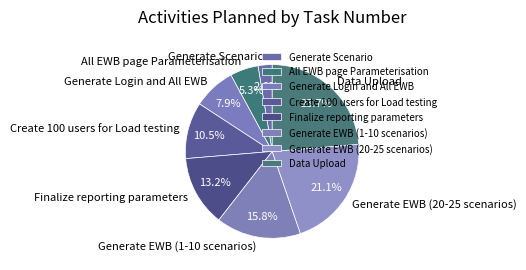

Is it true that Generate EWB (20-25 scenarios) is 36% of the pie?

False